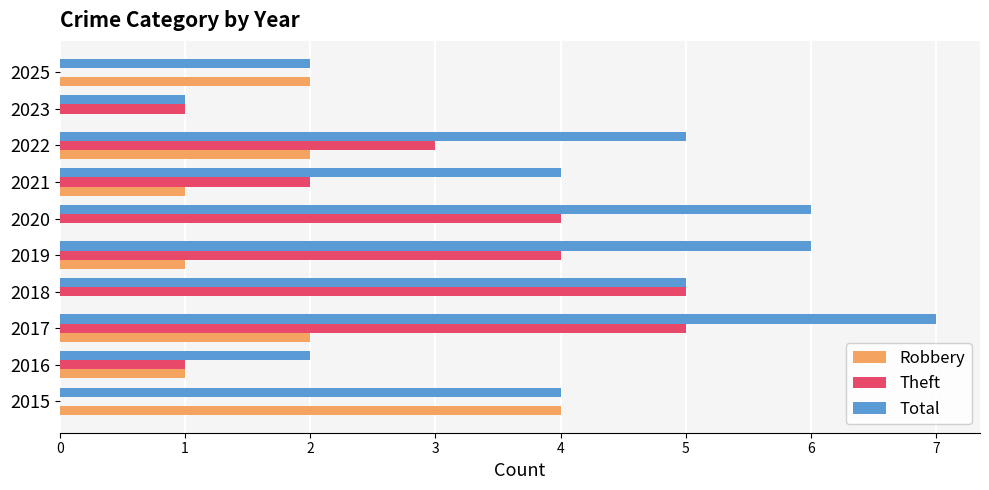

What is the total value across all series at 2017?

14